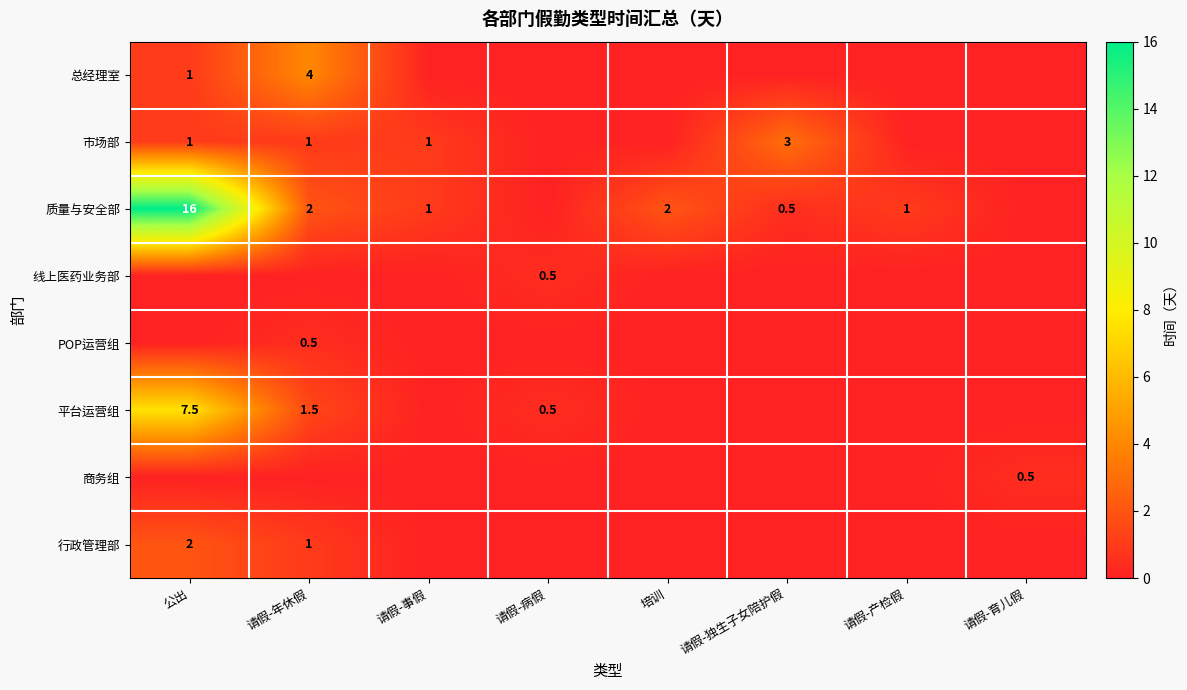

Which category has the lowest value across all series?

请假-事假